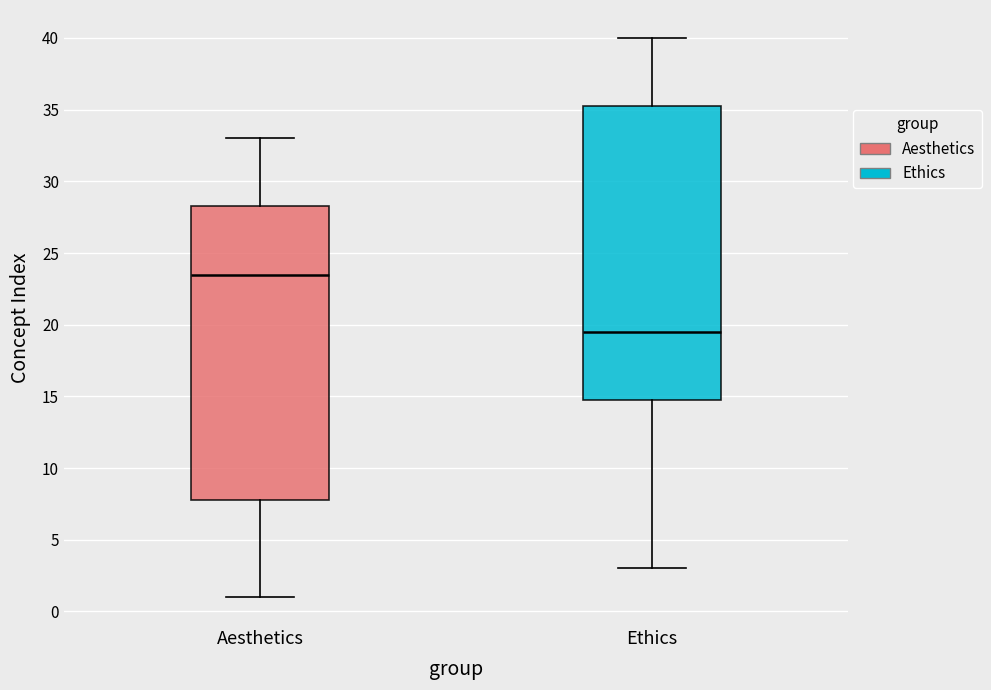

Which box has the lowest median line?

Ethics